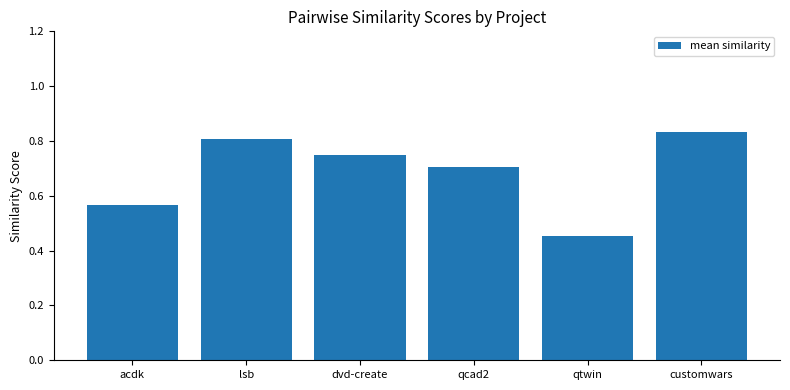

What position from the left is qtwin?

5